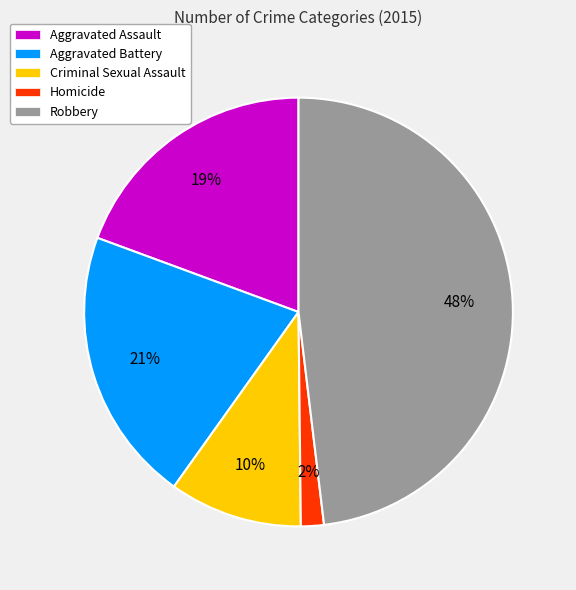

What is the smallest slice in the pie chart?

Homicide